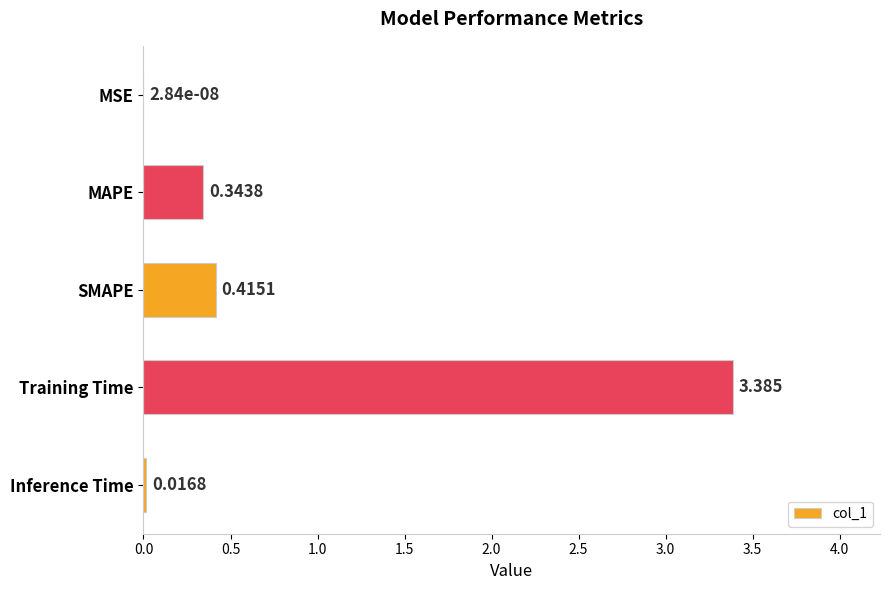

Does the chart contain stacked bars?

No